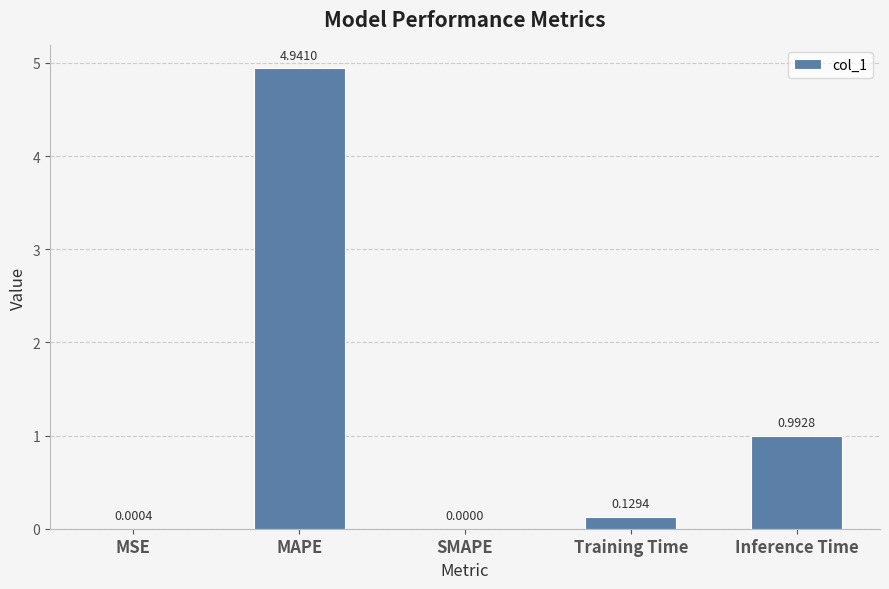

At which category does the chart reach its peak across all series?

MAPE